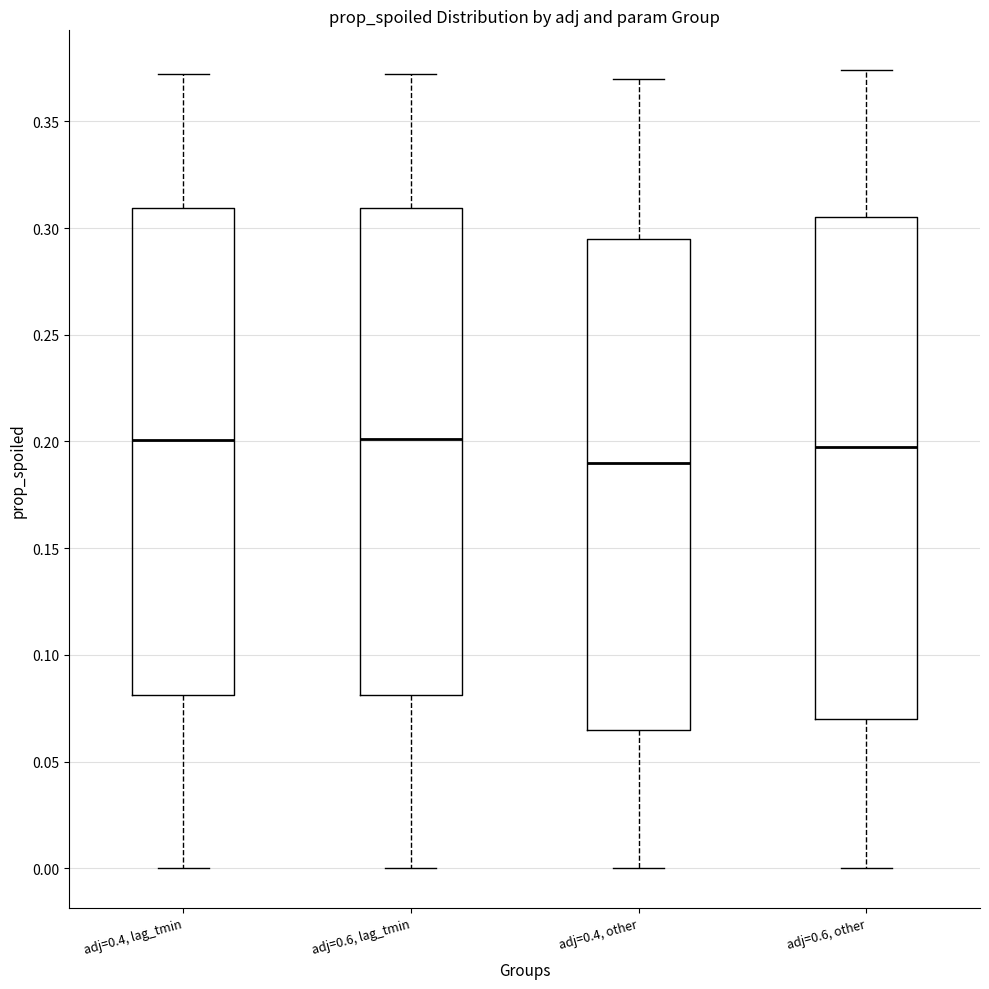

Reading left to right, transcribe this box plot: for each box, give where its median line is, the range the box spans, and where its two whiskers end, as read against the y-axis. The values are not printed on the chart, so give them approximately, as read against the axis.

adj=0.4, lag_tmin: median 0.200, box 0.080 to 0.310, whiskers 0.000 to 0.370
adj=0.6, lag_tmin: median 0.200, box 0.080 to 0.310, whiskers 0.000 to 0.370
adj=0.4, other: median 0.190, box 0.065 to 0.295, whiskers 0.000 to 0.370
adj=0.6, other: median 0.200, box 0.070 to 0.305, whiskers 0.000 to 0.375